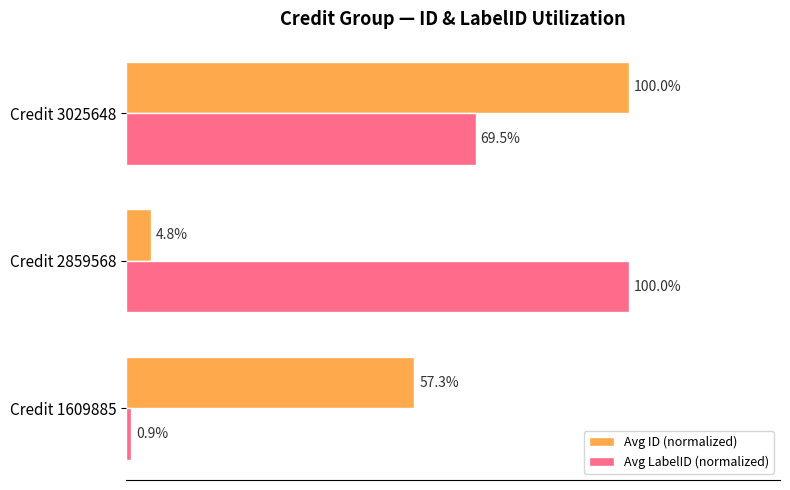

Rank the categories by Avg ID (normalized) value from lowest to highest.

Credit 2859568, Credit 1609885, Credit 3025648